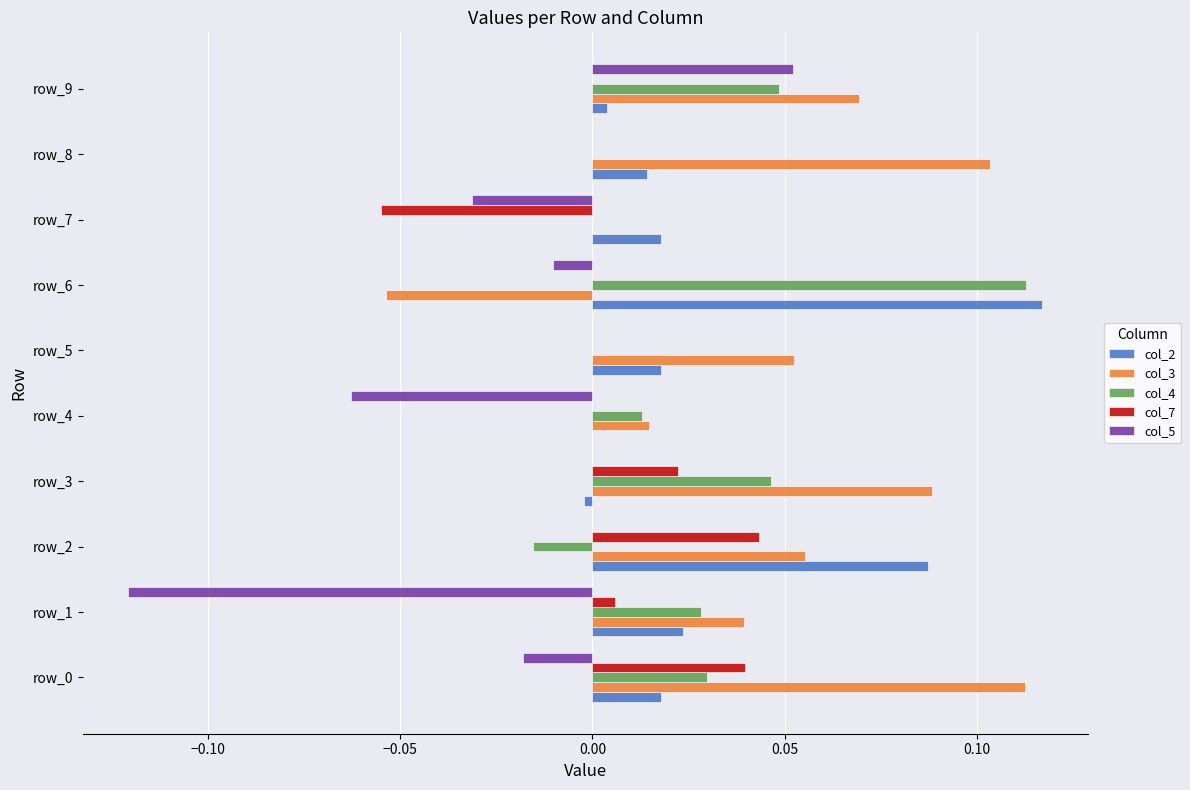

Which category has the highest value in the col_2 series?

row_6